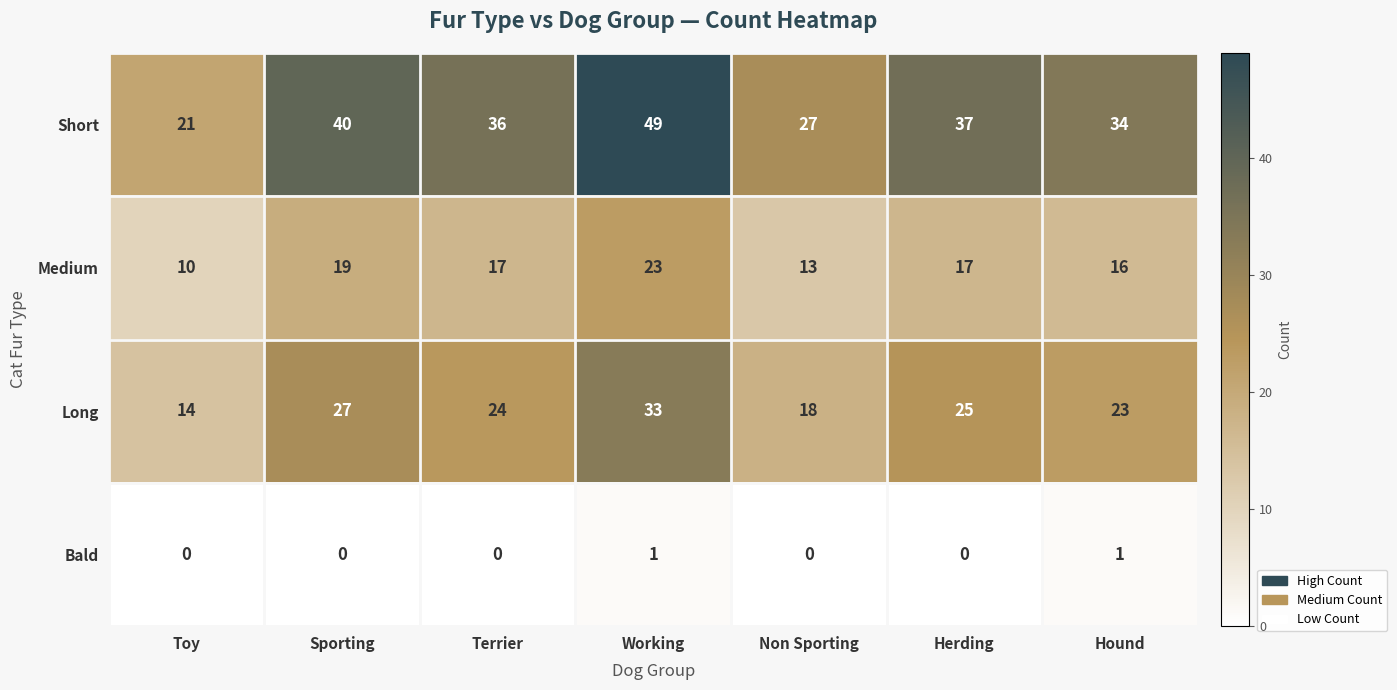

List the series in order of their peak value, highest first.

Short, Long, Medium, Bald